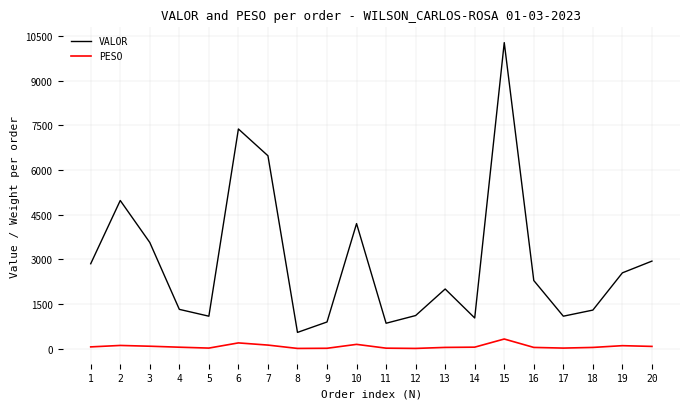

What is the highest value of the VALOR series?

10280.7